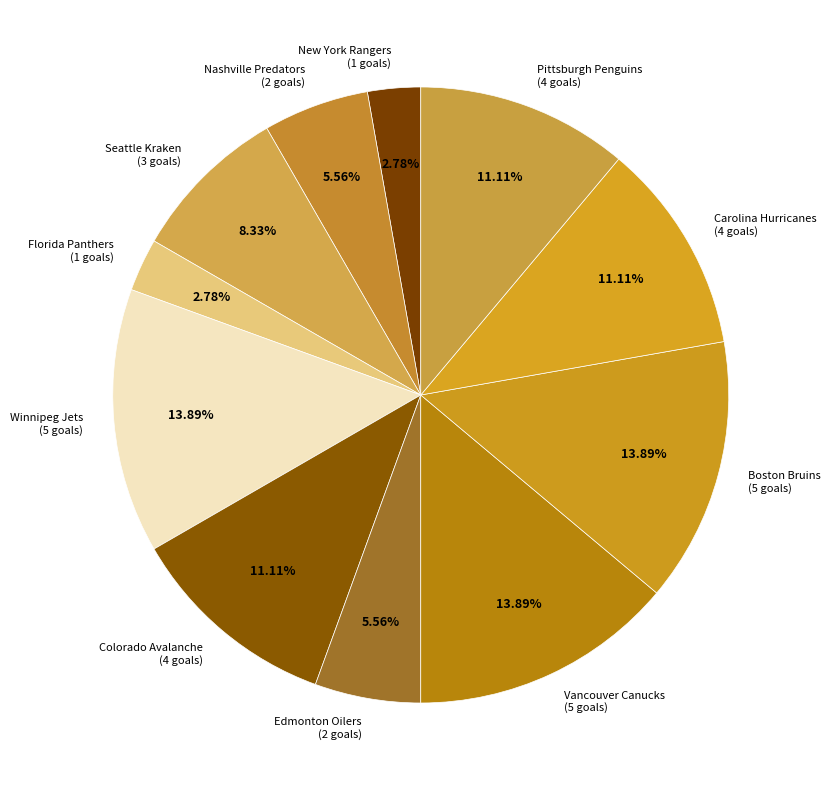

The Seattle Kraken slice represents 1% of the pie. True or false?

False